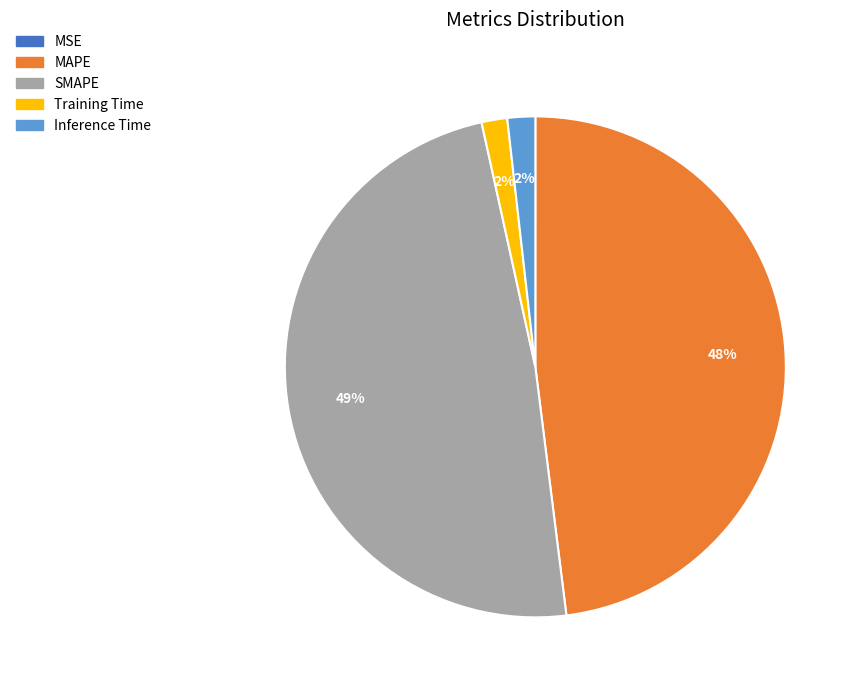

To the nearest percent, what portion does Training Time represent?

2%